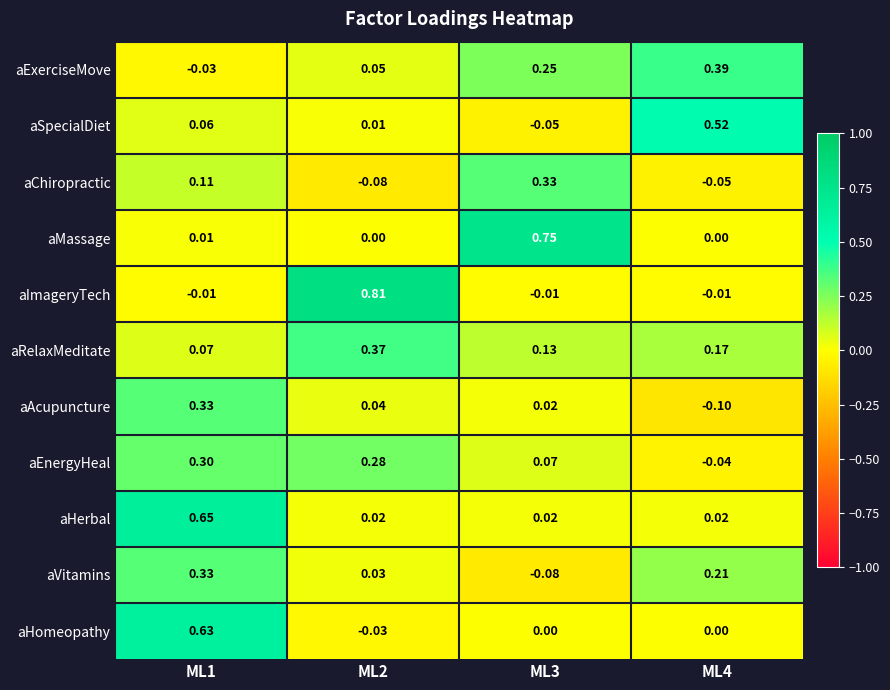

Which series has the largest total across all categories?

aImageryTech